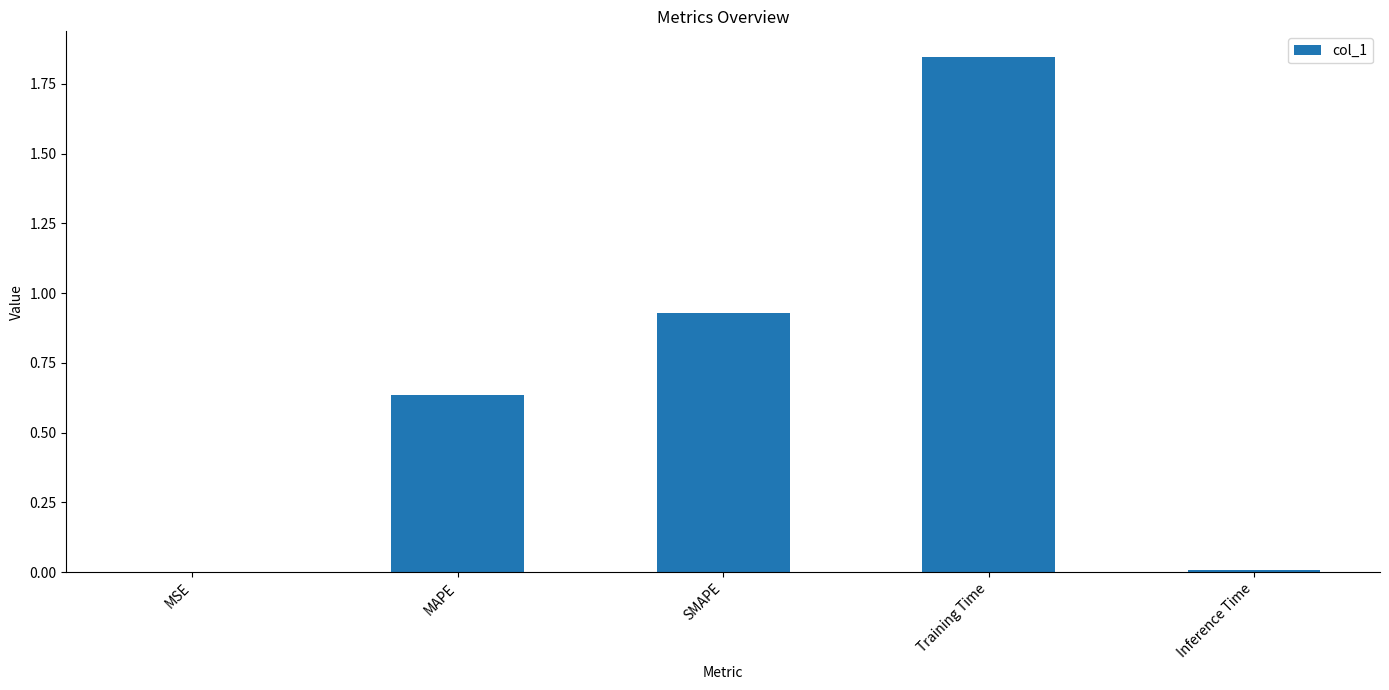

What is the change in value from MSE to MAPE?

+0.6